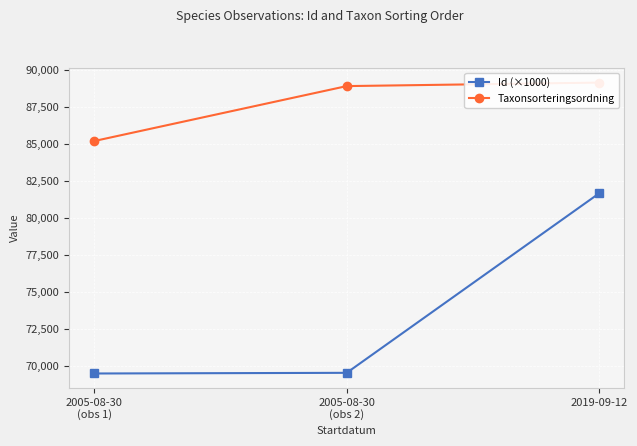

At which label is Taxonsorteringsordning closest to 87196?

2005-08-30
(obs 2)